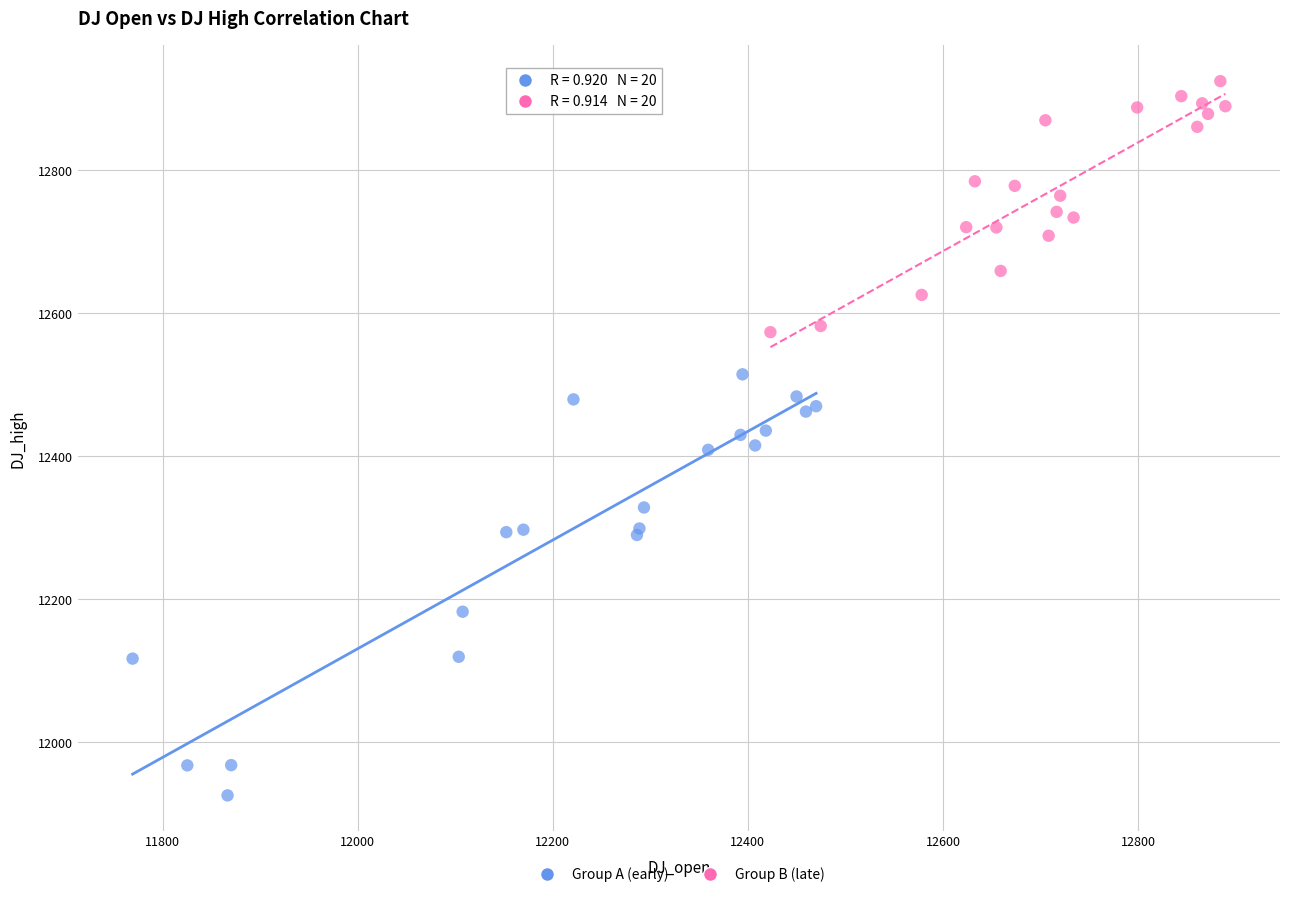

Which series has the widest spread of Y values?

Group A (early)